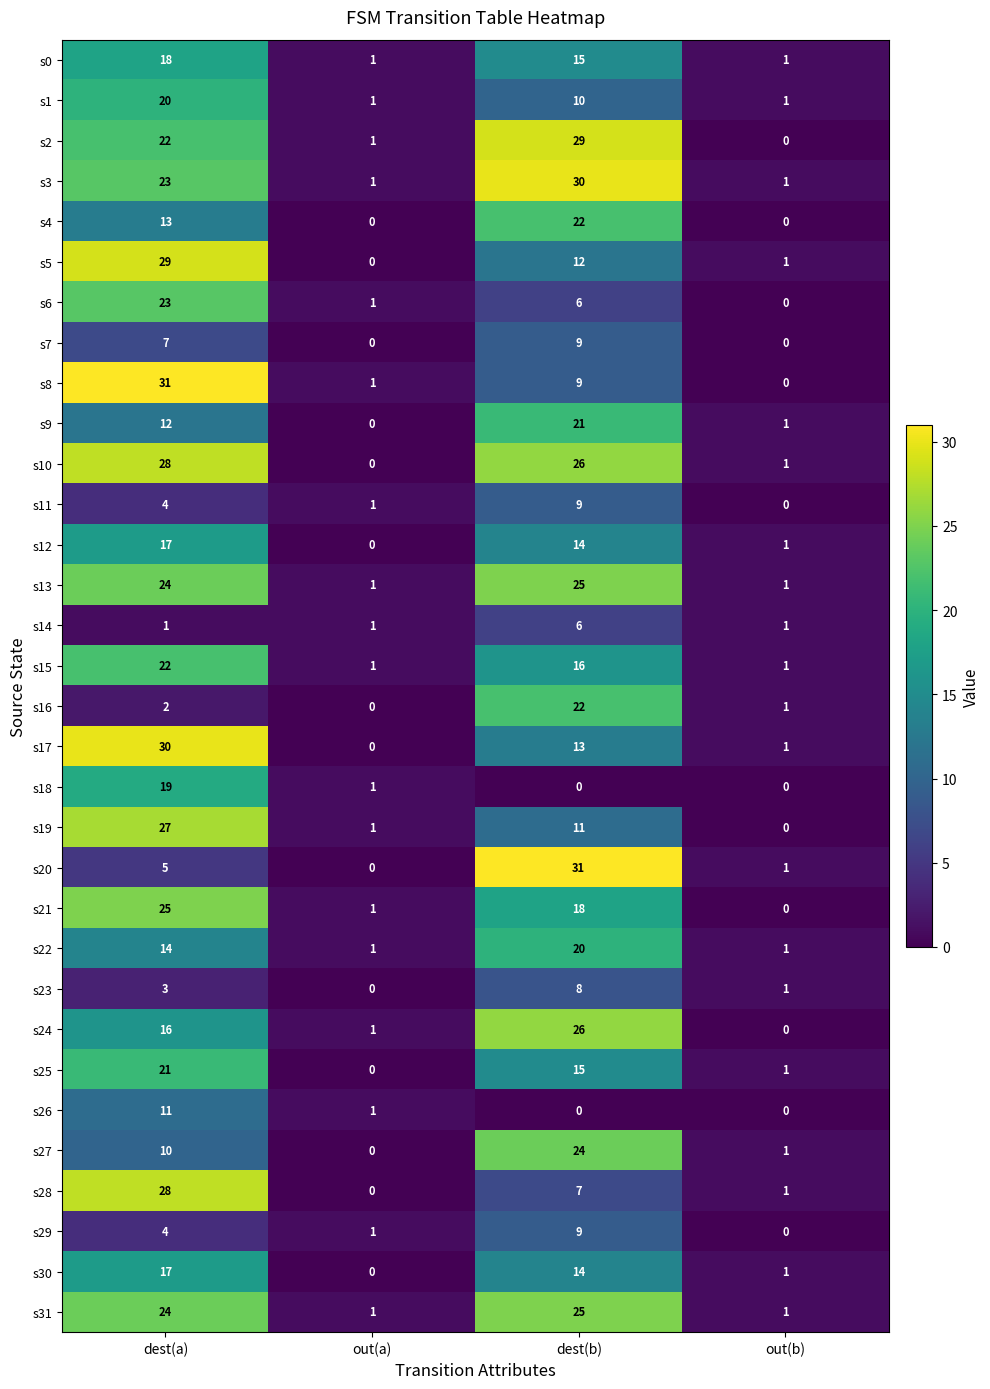

At which category is the sum across all series the highest?

dest(a)